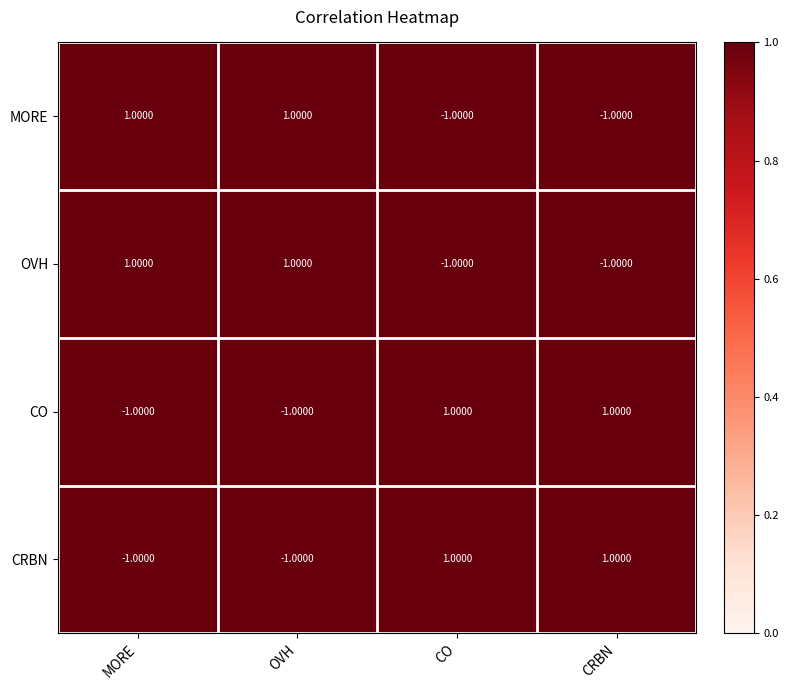

At how many categories does at least one series exceed 0?

4